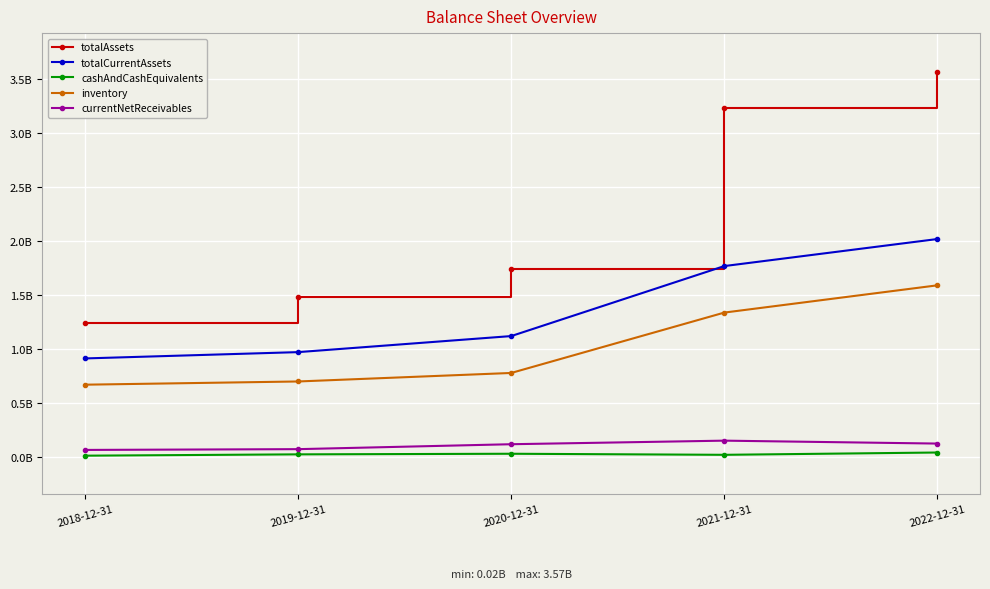

What are all the series names shown in the legend?

totalAssets, totalCurrentAssets, cashAndCashEquivalents, inventory, currentNetReceivables